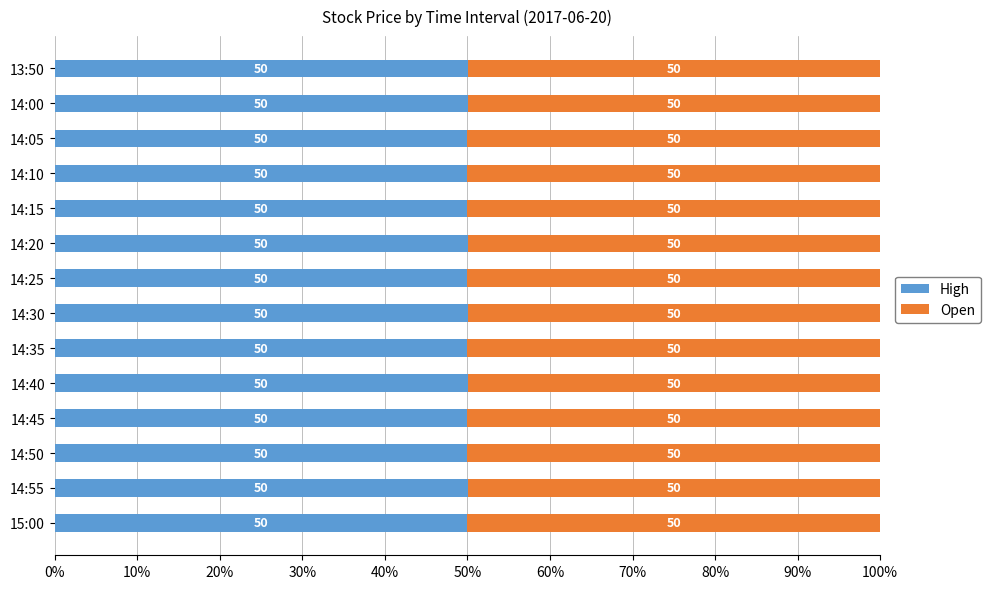

What is the total value across all series at 14:15?

100.0